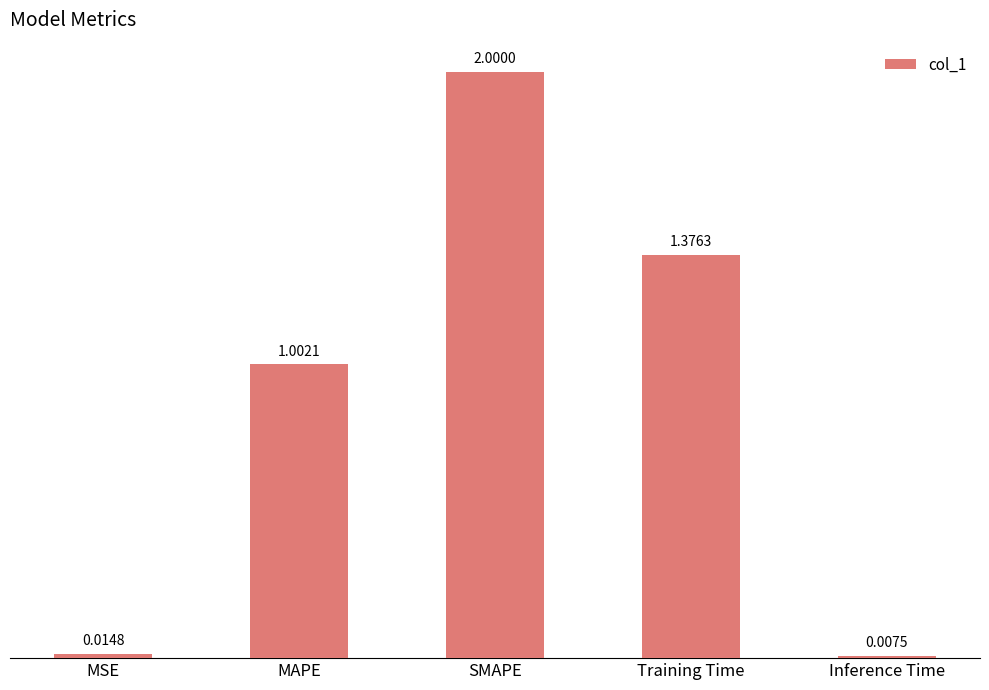

What is the change in value from MAPE to Inference Time?

-1.0